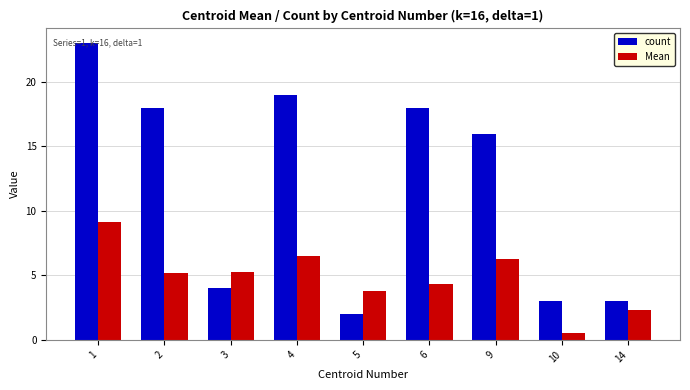

At 10, list the series in order from largest to smallest.

count, Mean